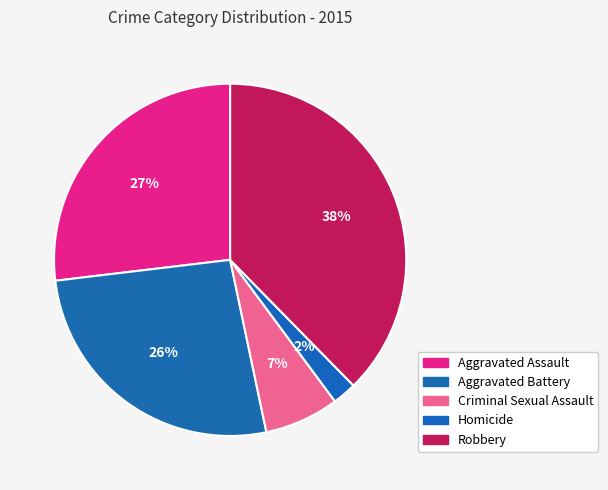

To the nearest percent, what percentage of the pie is Criminal Sexual Assault?

7%